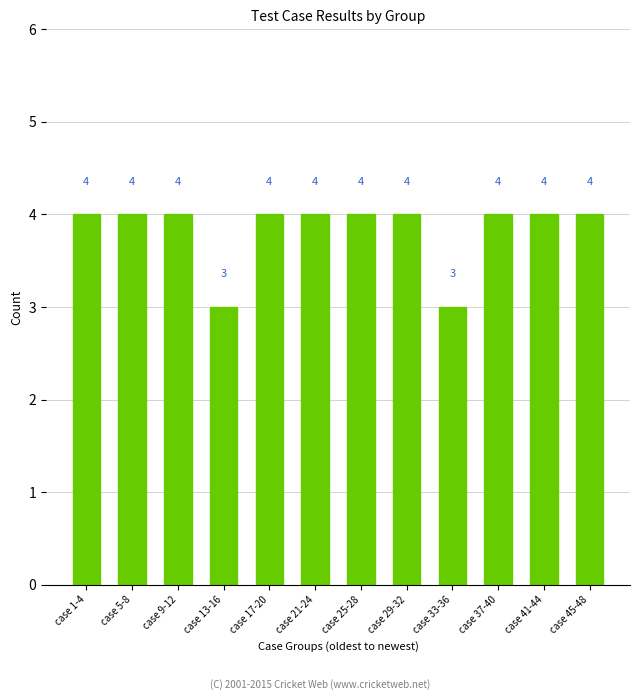

What is the value of the 5th bar from the left?

4